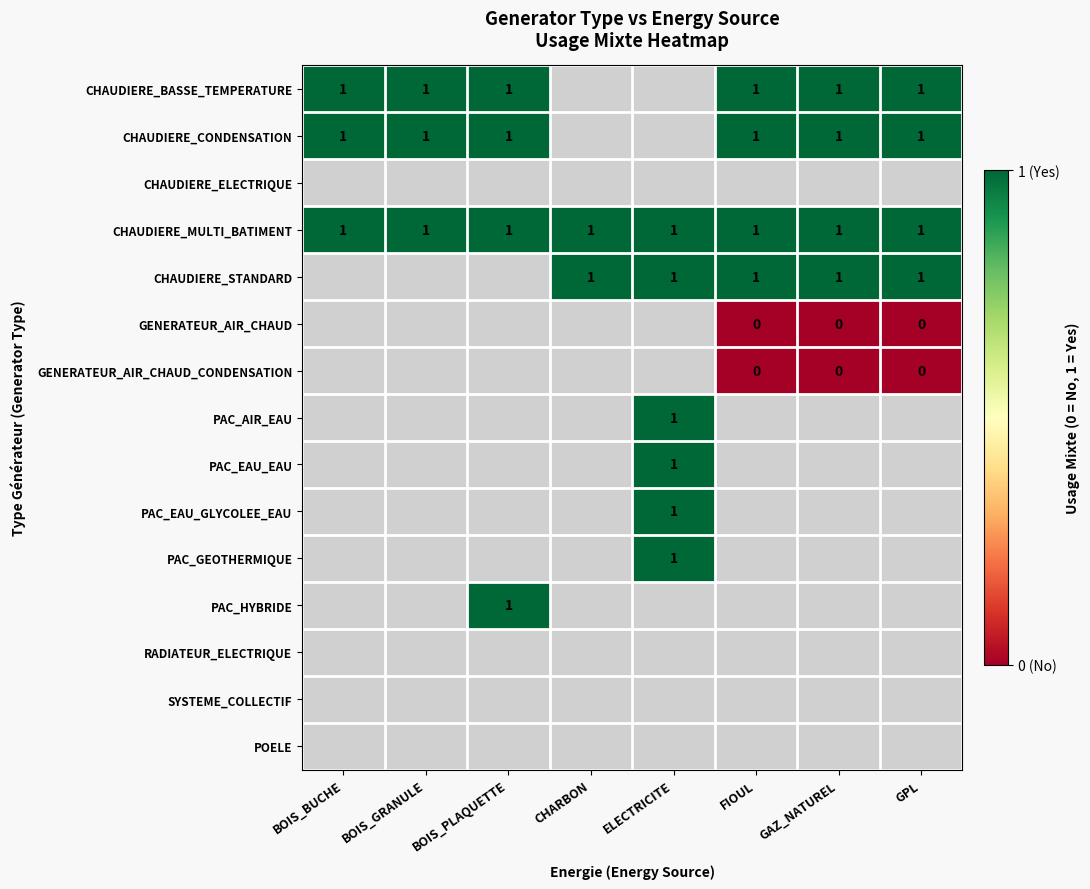

True or false: CHAUDIERE_CONDENSATION has a value of 1 at GPL.

True